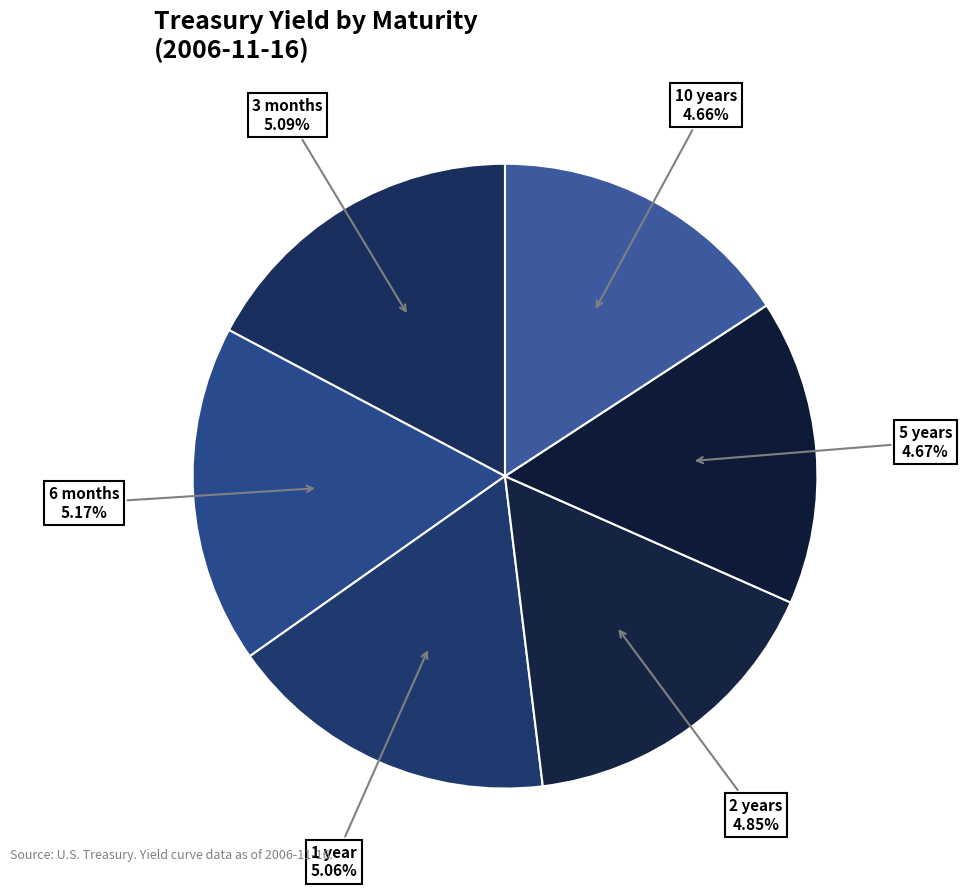

Which has a higher value, 3 months or 1 year?

3 months